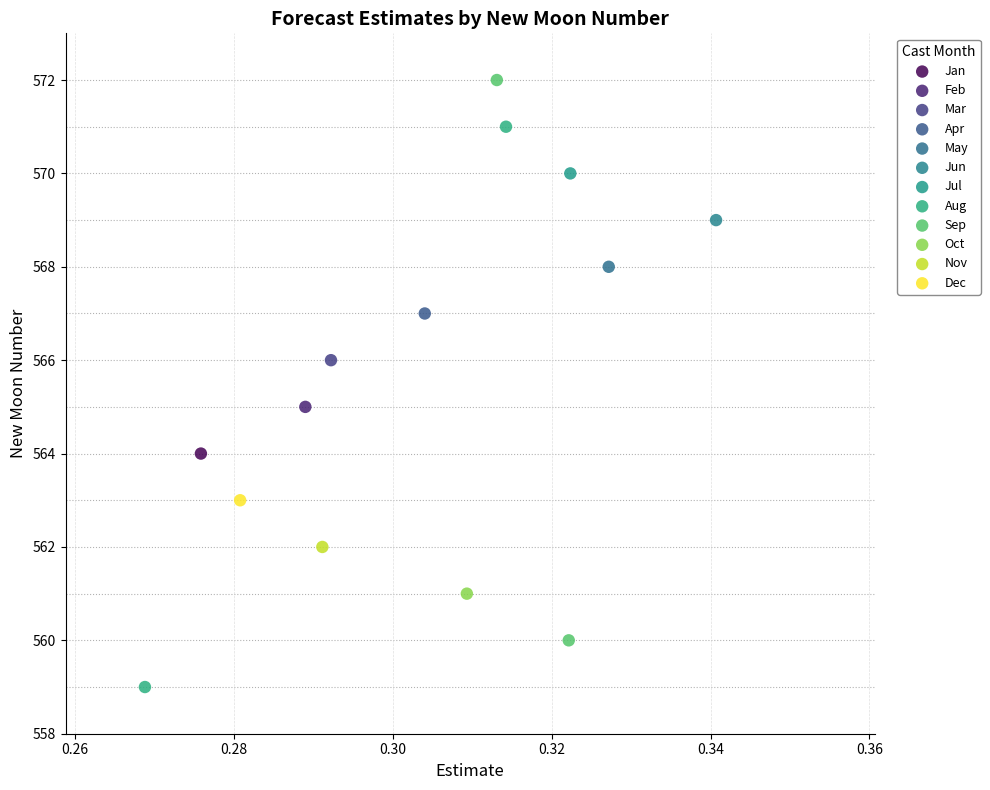

Which series contains the lowest Y value?

Aug